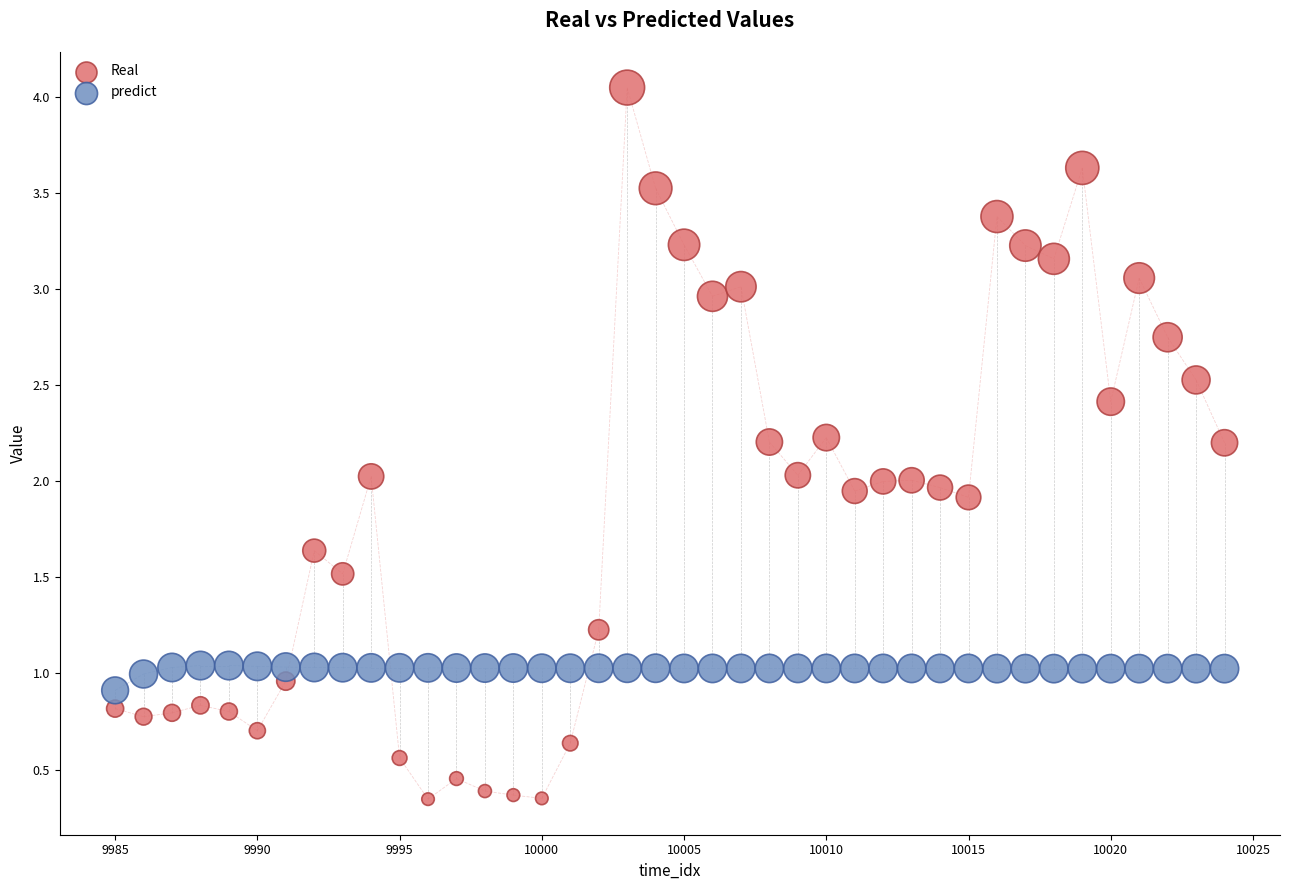

Across all data points, what is the range of Y values (max minus min)?

3.7